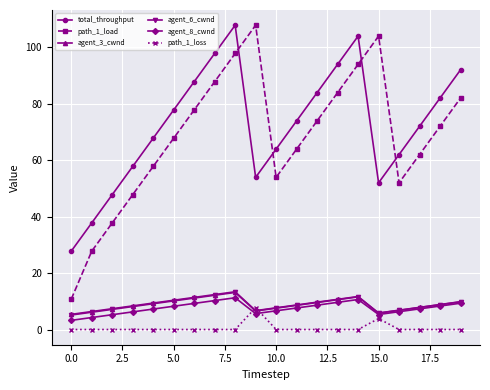

What is the value of the agent_8_cwnd point at the 17th from the left?

6.3